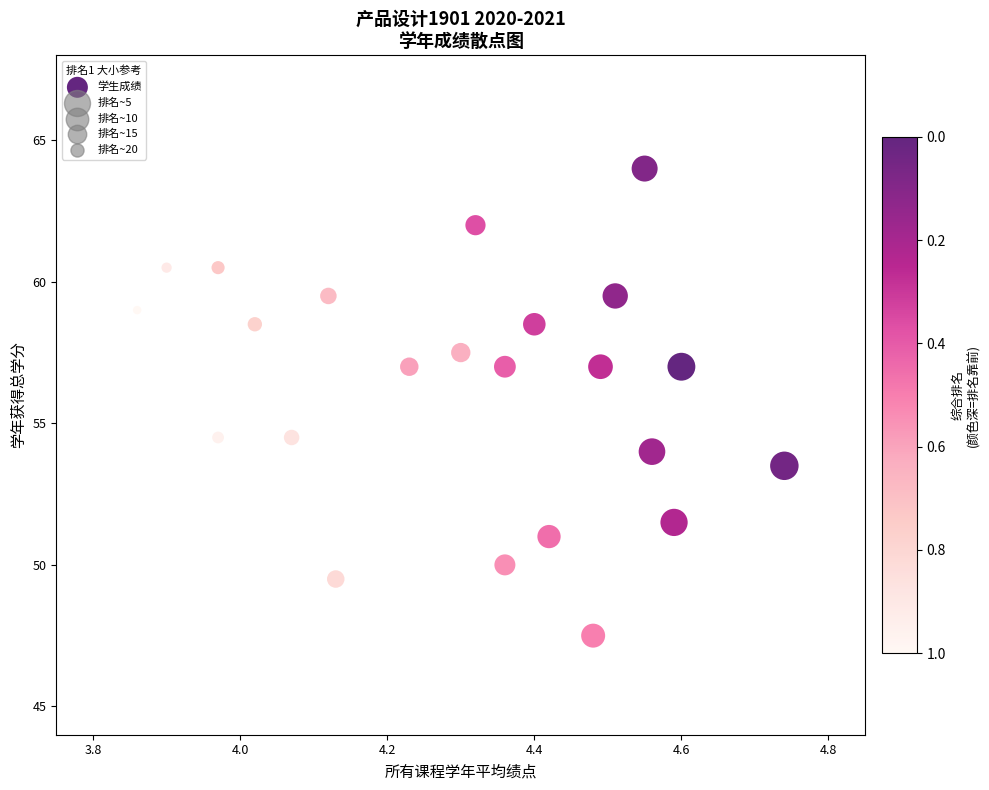

What is the range of X values (max minus min)?

0.9